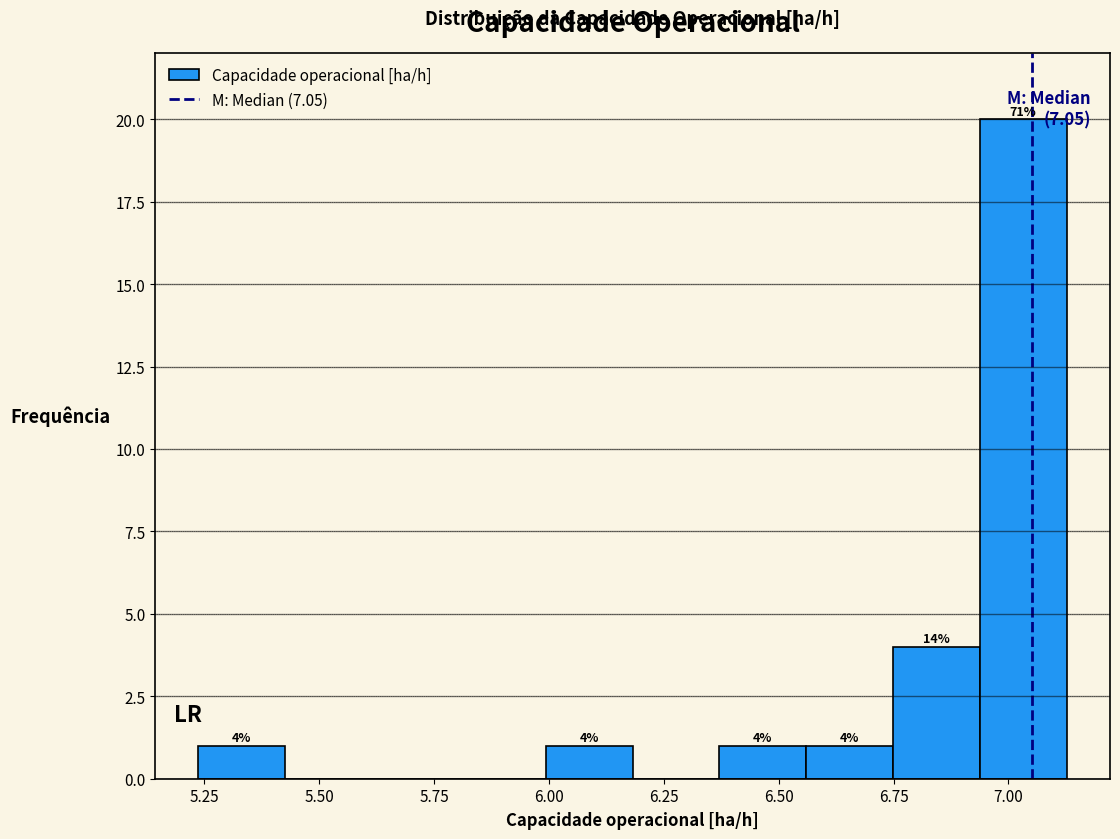

Read against the x-axis, roughly where is the centre of the tallest bar?

7.05